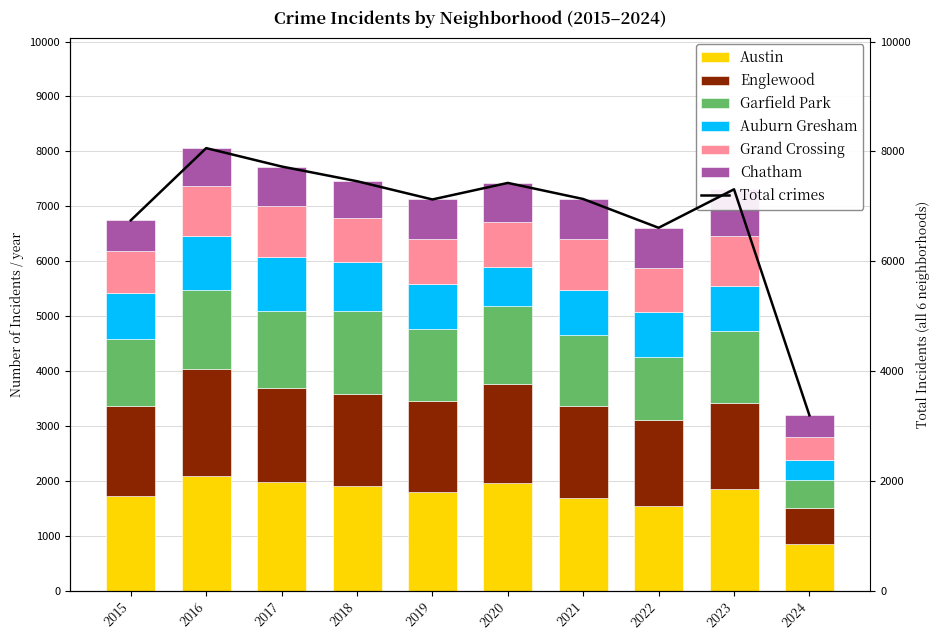

What is the difference between the Grand Crossing values at 2020 and 2017?

108